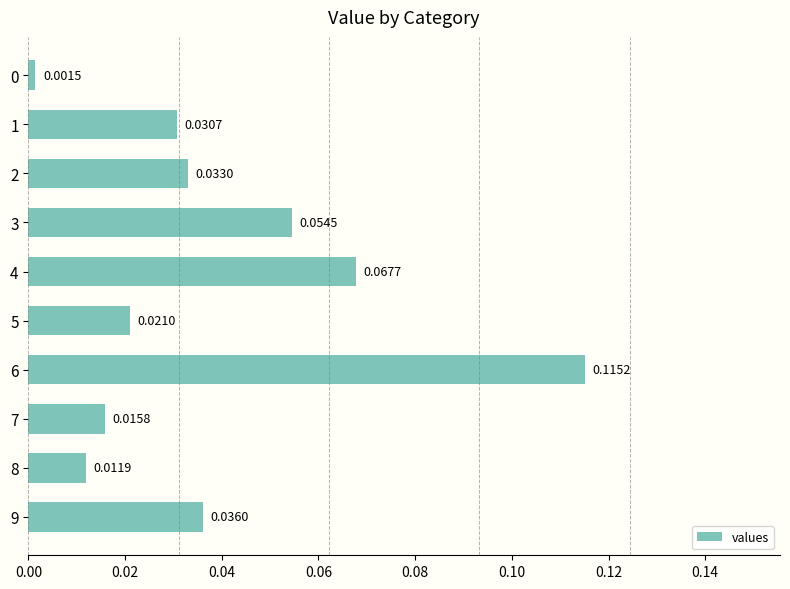

What is the sum of all values?

0.4